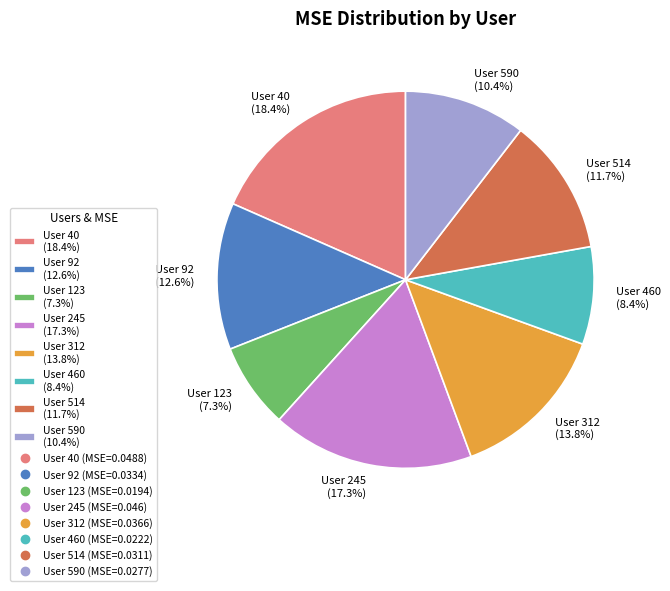

How much of the chart is everything except User 245 (17.3%)?

82.7%